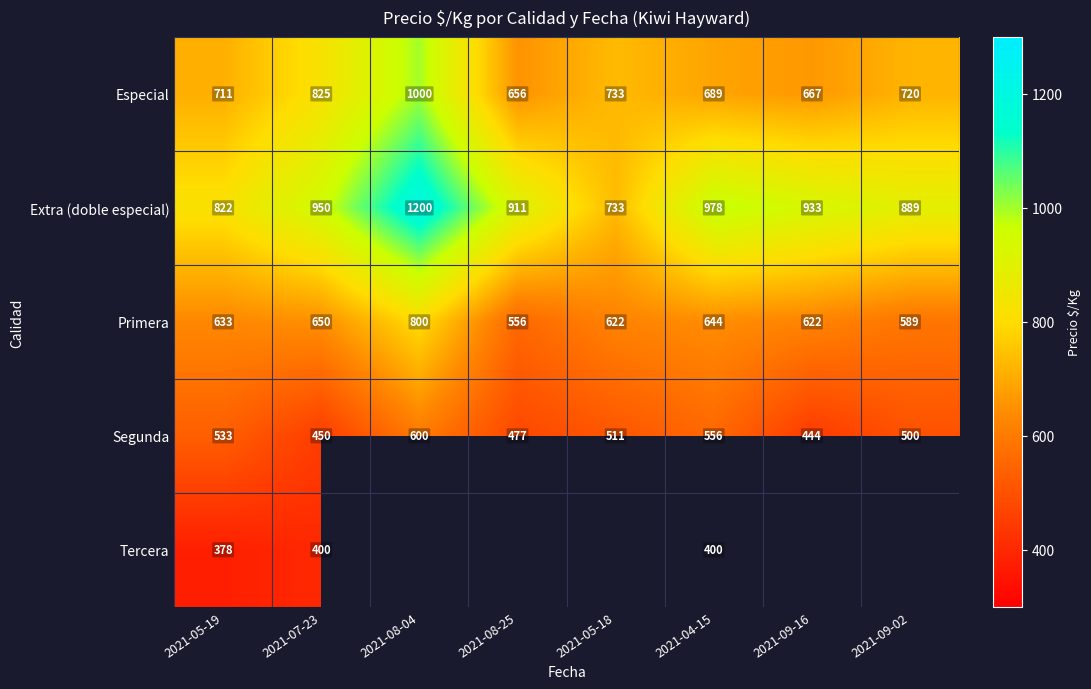

True or false: Especial has a value of 1099.4 at 2021-07-23.

False